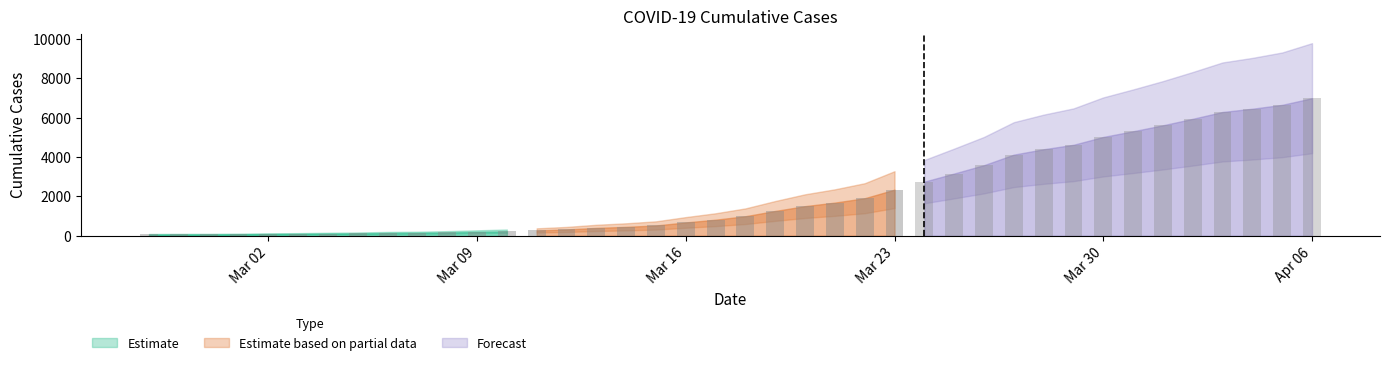

What is the change in value from 2020-03-22 to 2020-03-23?

+436